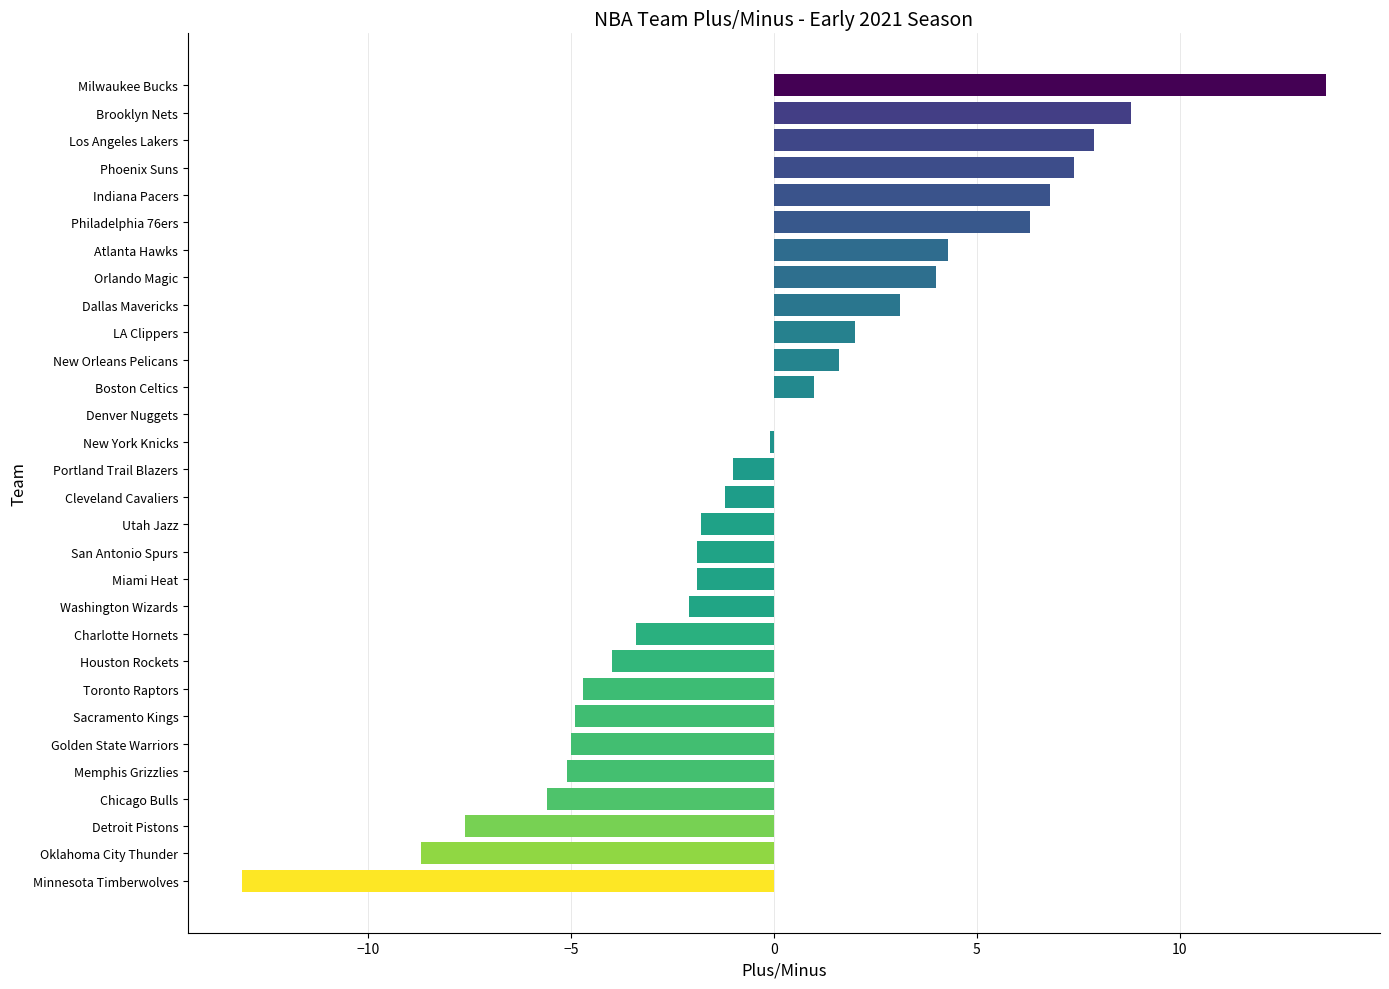

What value does the data have at Philadelphia 76ers?

6.3